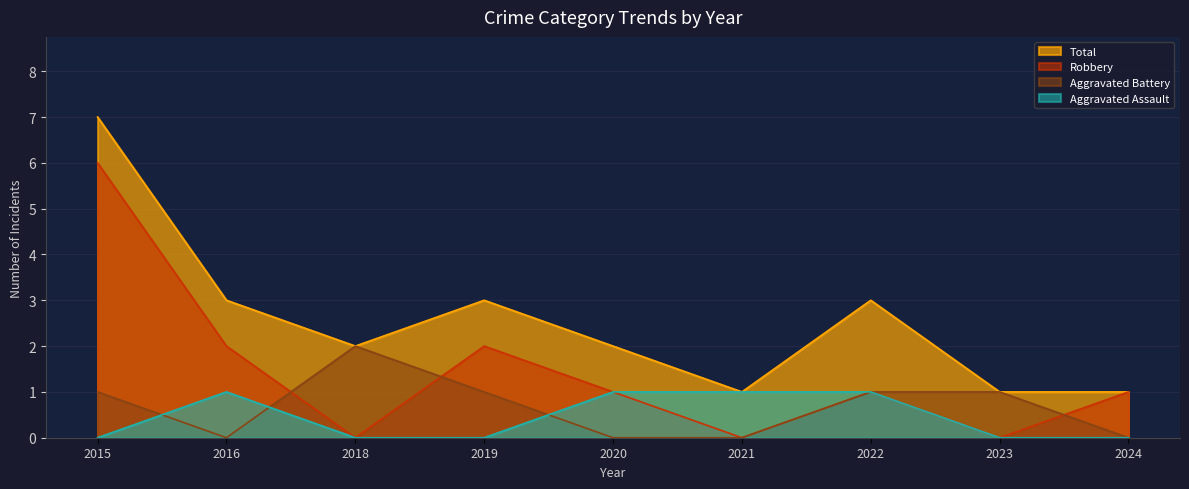

At which category does the chart reach its minimum across all series?

2015